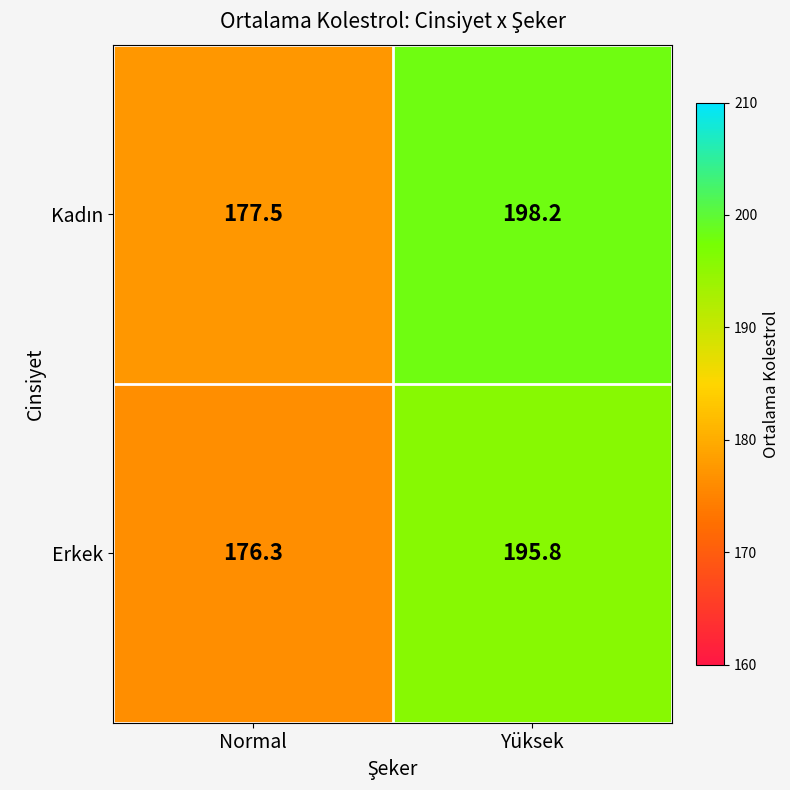

True or false: Erkek has a value of 54.5 at Yüksek.

False